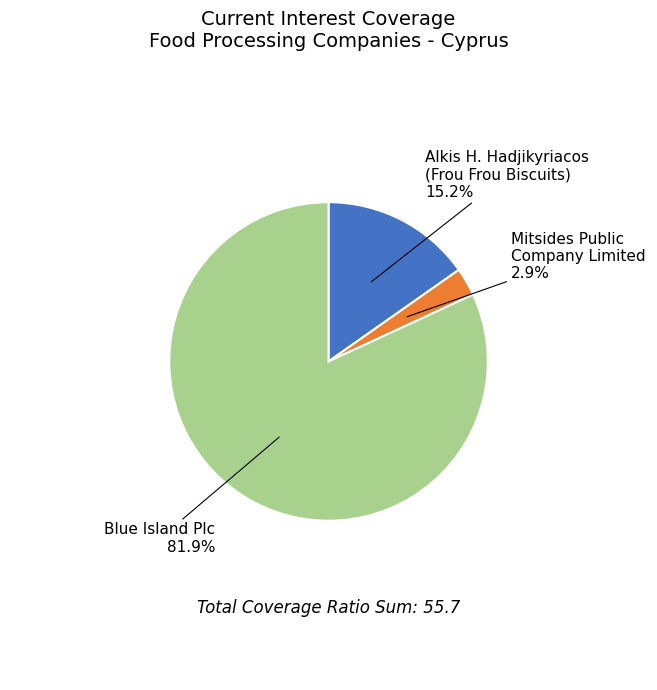

Is there any slice that represents more than half of the pie?

Yes